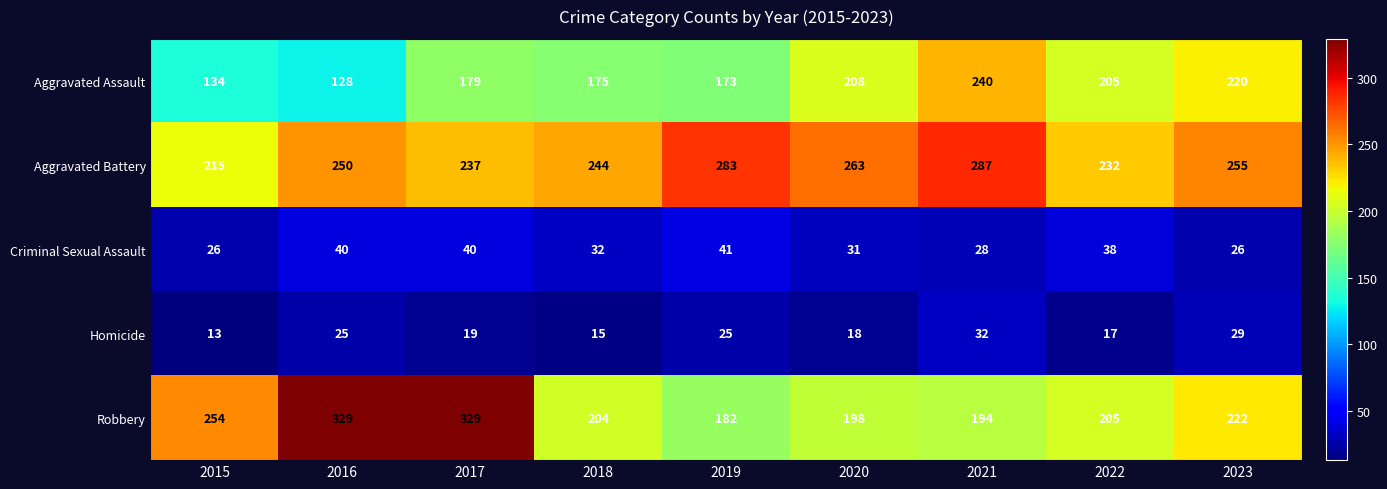

Rank the series by their maximum value, from highest to lowest.

Robbery, Aggravated Battery, Aggravated Assault, Criminal Sexual Assault, Homicide